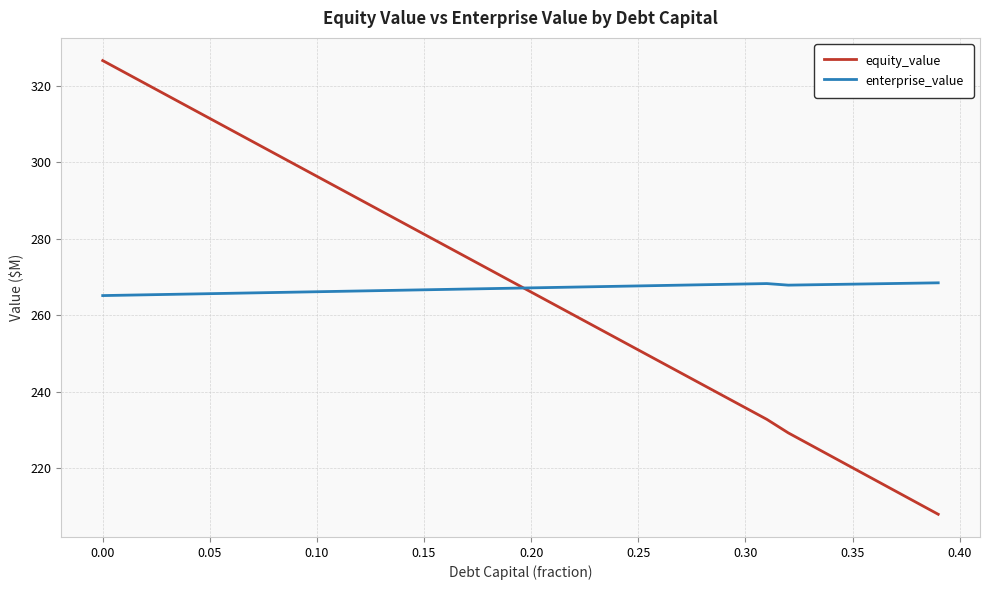

How many times do equity_value and enterprise_value cross each other?

1